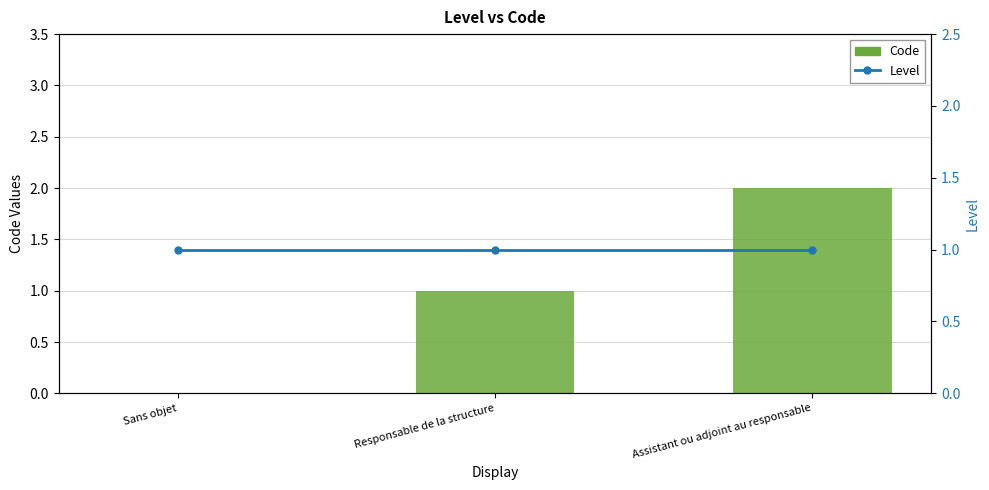

At how many categories does at least one series exceed 1?

1